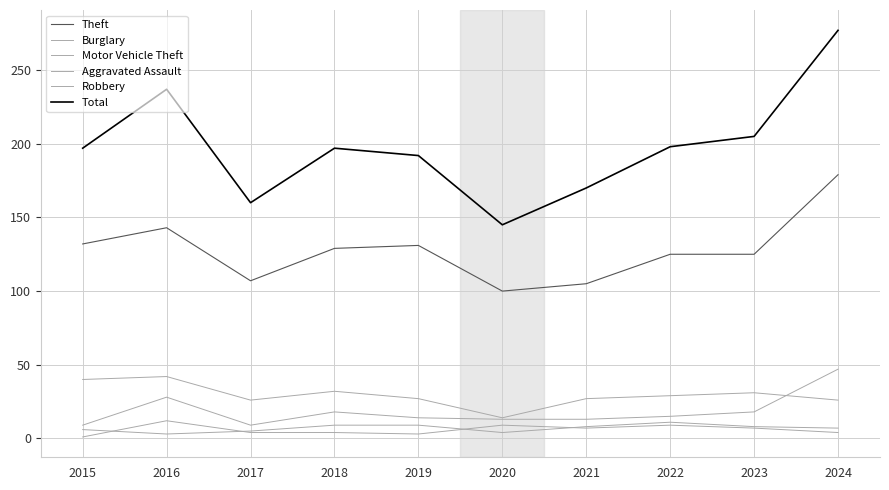

Is this an area chart (filled region under the line)?

No